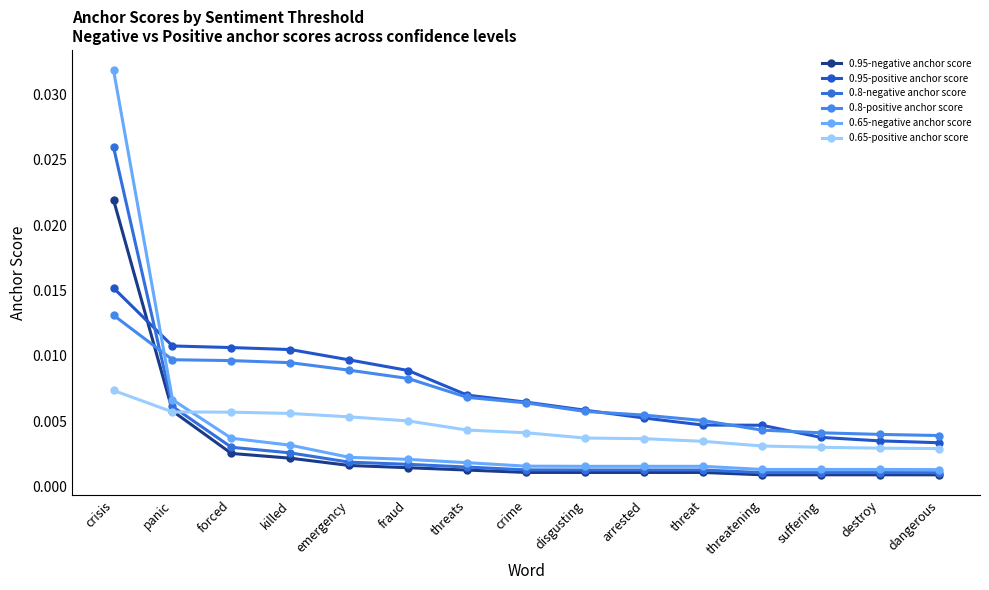

What are all the series names shown in the legend?

0.95-negative anchor score, 0.95-positive anchor score, 0.8-negative anchor score, 0.8-positive anchor score, 0.65-negative anchor score, 0.65-positive anchor score